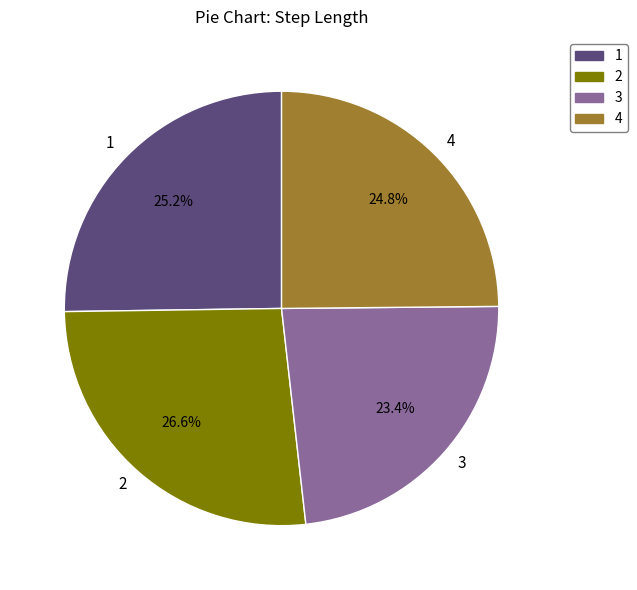

What percentage is the 1 slice, to the nearest percent?

25%